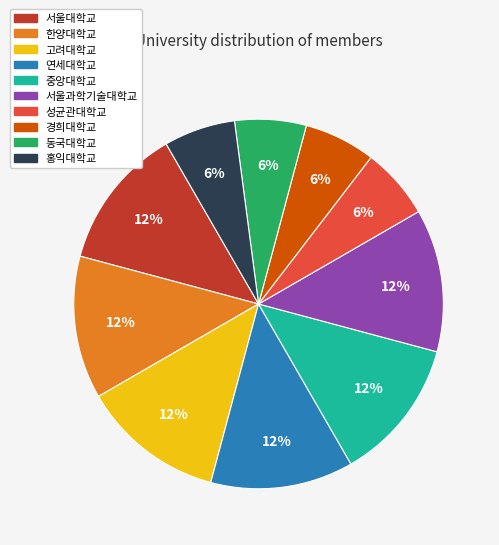

Approximately how many times larger is the value at 한양대학교 compared to 성균관대학교?

2.0